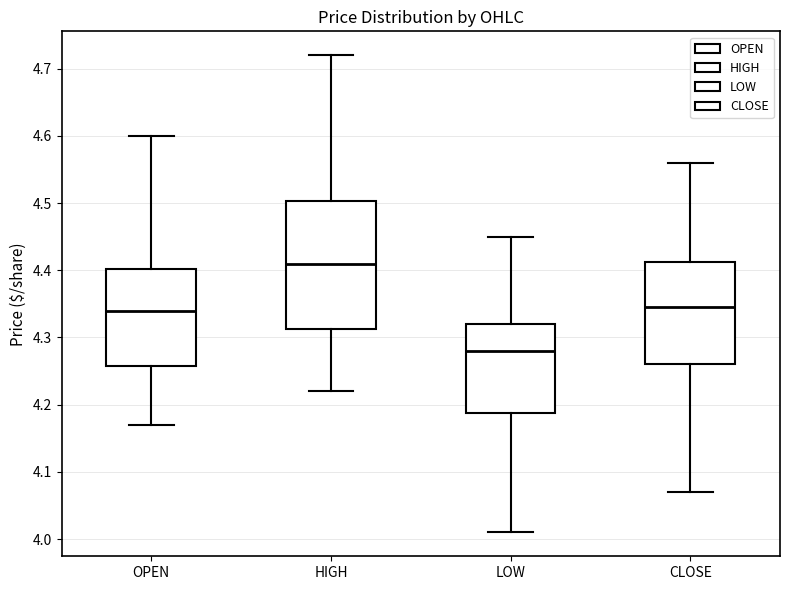

Reading left to right, read every box against the y-axis: the position of its median line, the range the box covers, and the ends of its whiskers. The values are not printed on the chart, so give them approximately, as read against the axis.

OPEN: median 4.34, box 4.26 to 4.40, whiskers 4.17 to 4.60
HIGH: median 4.41, box 4.31 to 4.50, whiskers 4.22 to 4.72
LOW: median 4.28, box 4.19 to 4.32, whiskers 4.01 to 4.45
CLOSE: median 4.35, box 4.26 to 4.41, whiskers 4.07 to 4.56